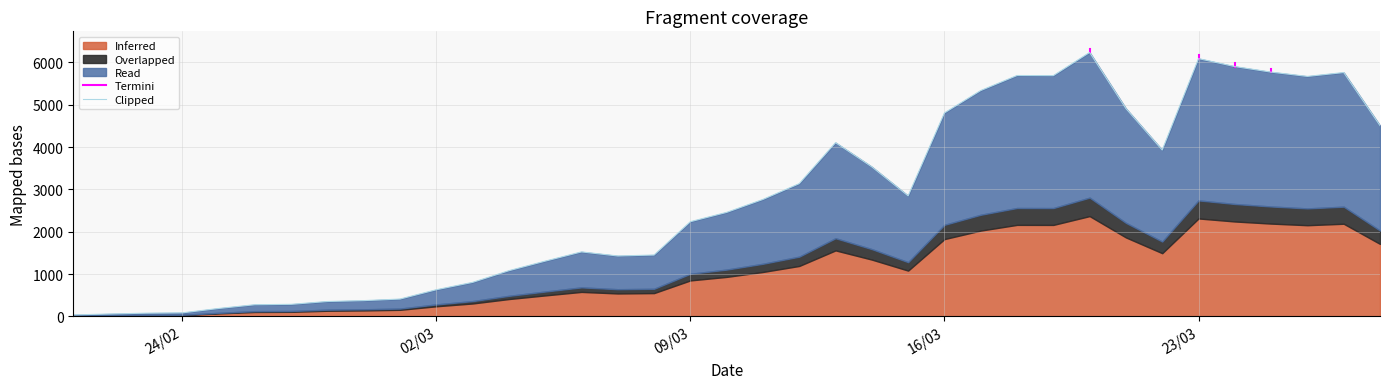

True or false: the data has more than 2 interior local peaks.

True